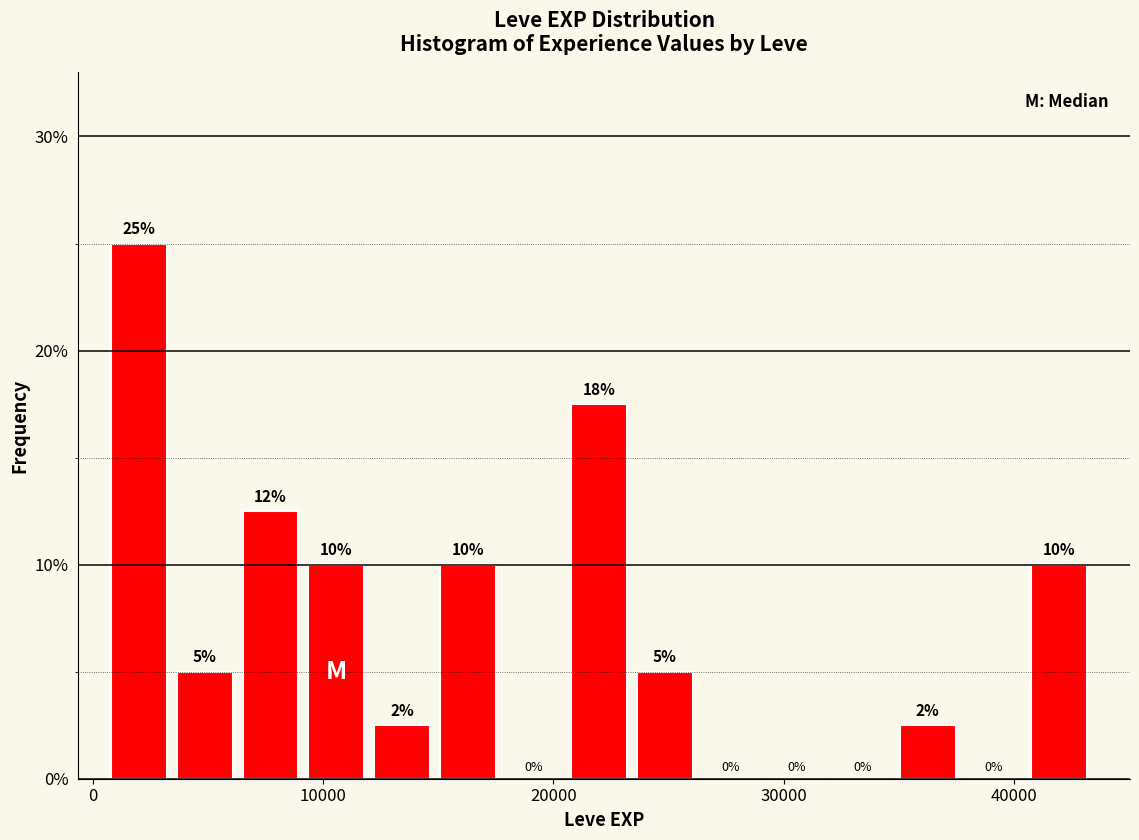

Read against the x-axis, roughly where is the centre of the tallest bar?

2000